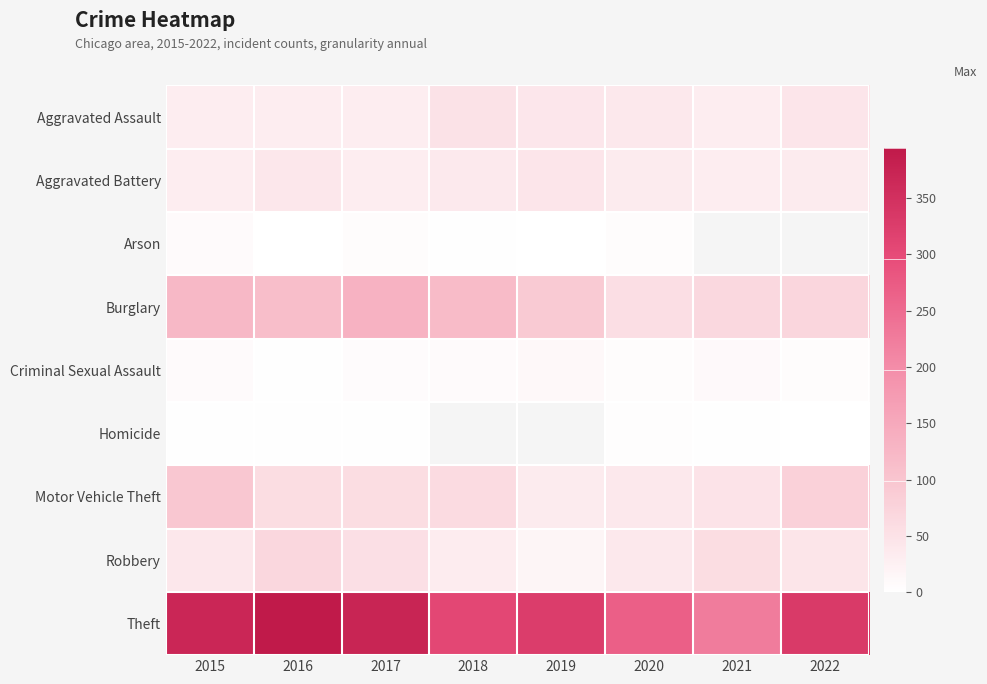

How many data points does each series have?

8